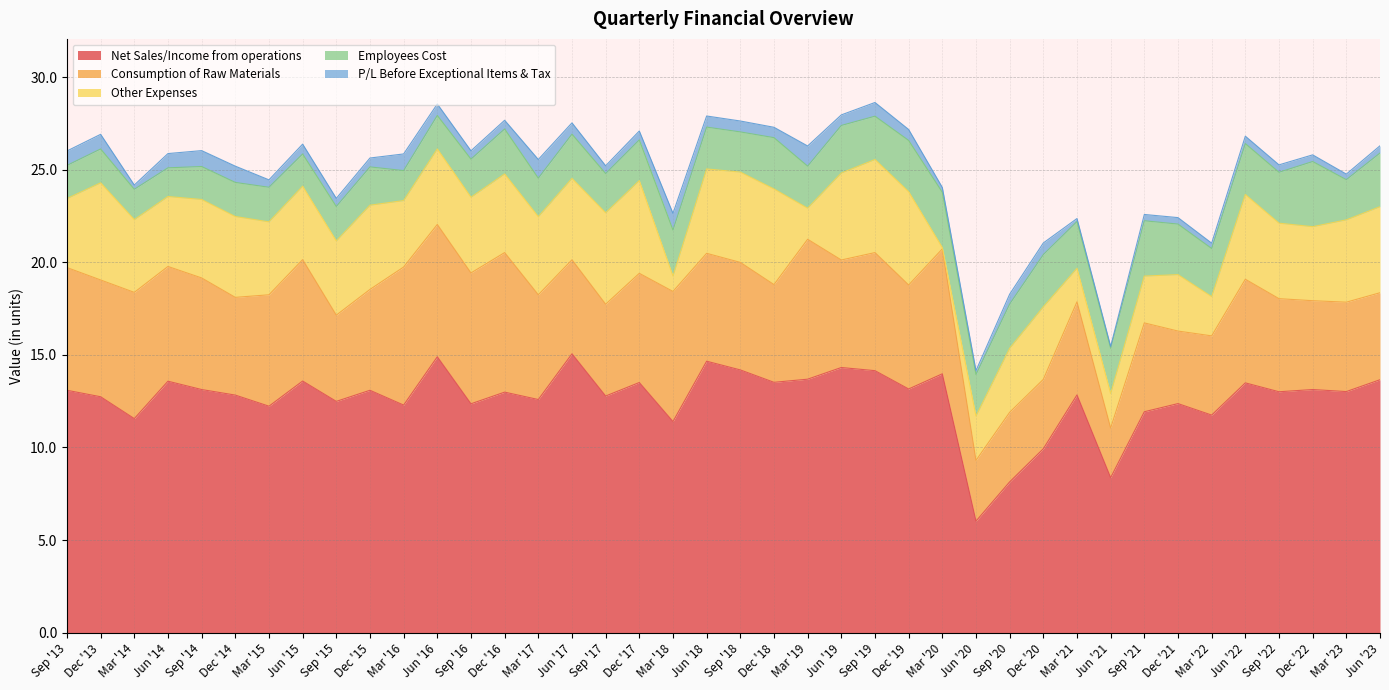

What is the maximum value shown in the chart?

15.1